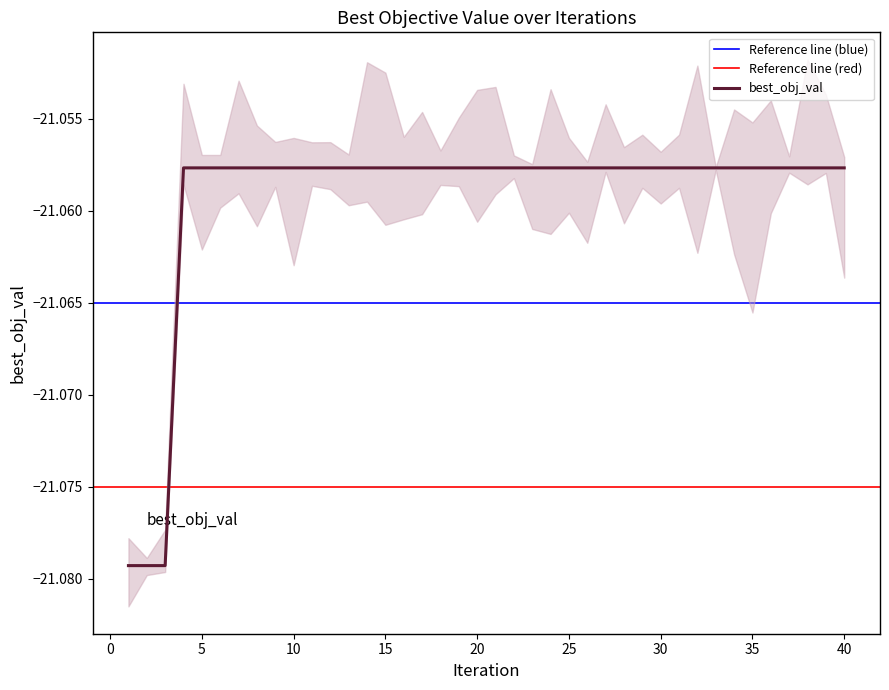

Rank the categories by value from highest to lowest.

4, 5, 6, 7, 8, 9, 10, 11, 12, 13, 14, 15, 16, 17, 18, 19, 20, 21, 22, 23, 24, 25, 26, 27, 28, 29, 30, 31, 32, 33, 34, 35, 36, 37, 38, 39, 40, 1, 2, 3